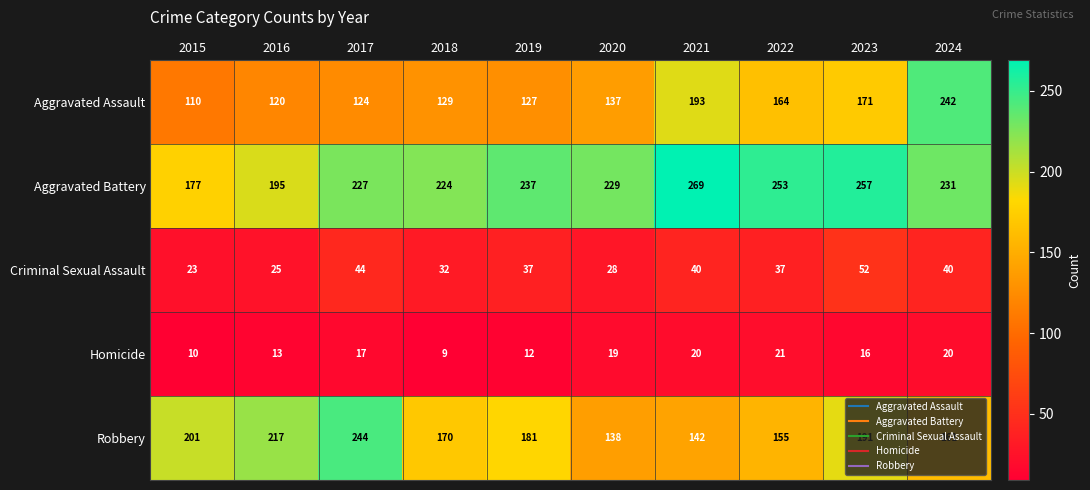

Which series has the largest total across all categories?

Aggravated Battery